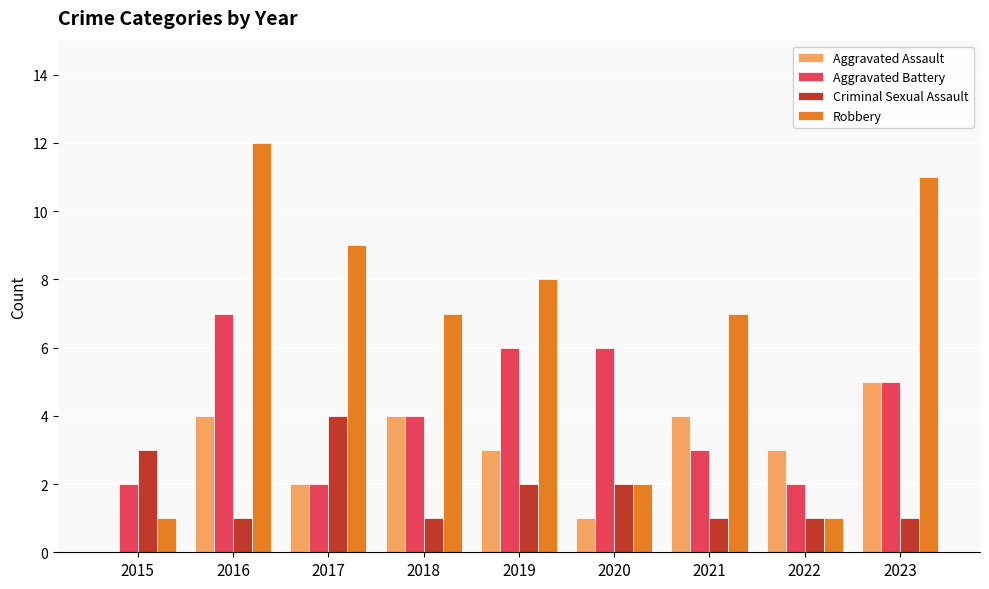

At which label is Aggravated Assault closest to 2?

2017